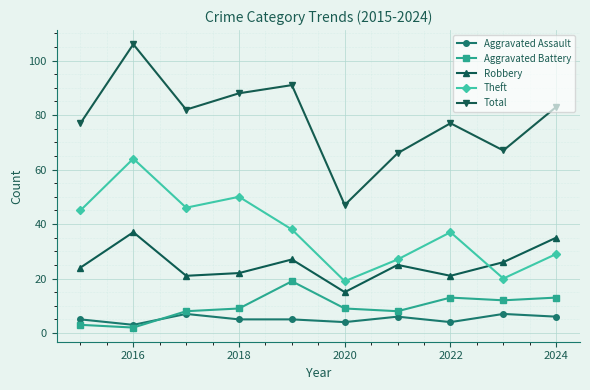

Rank the series by their maximum value, from lowest to highest.

Aggravated Assault, Aggravated Battery, Robbery, Theft, Total